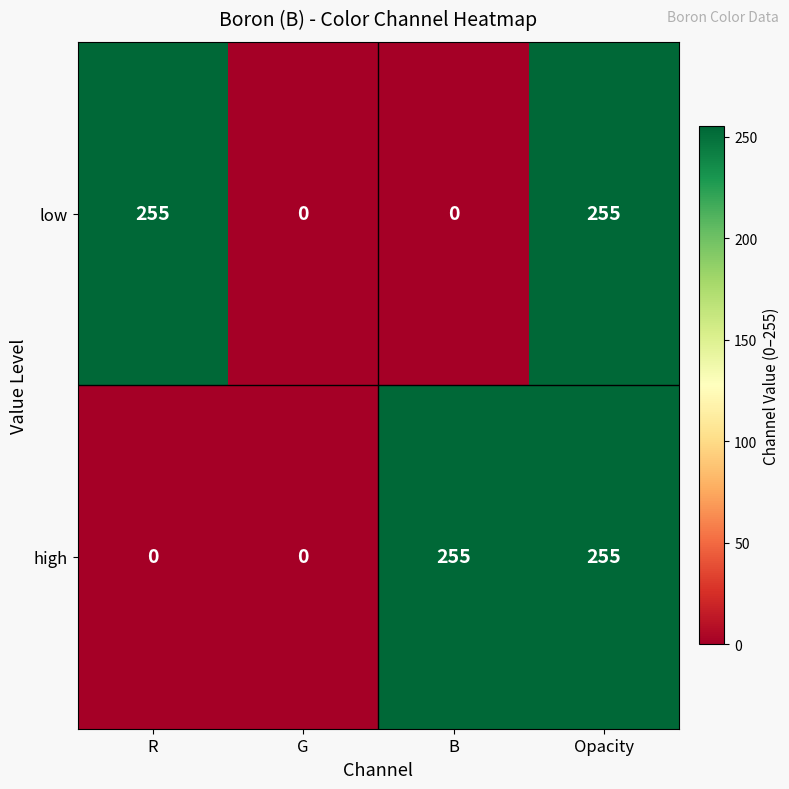

True or false: low has a value of 255 at R.

True